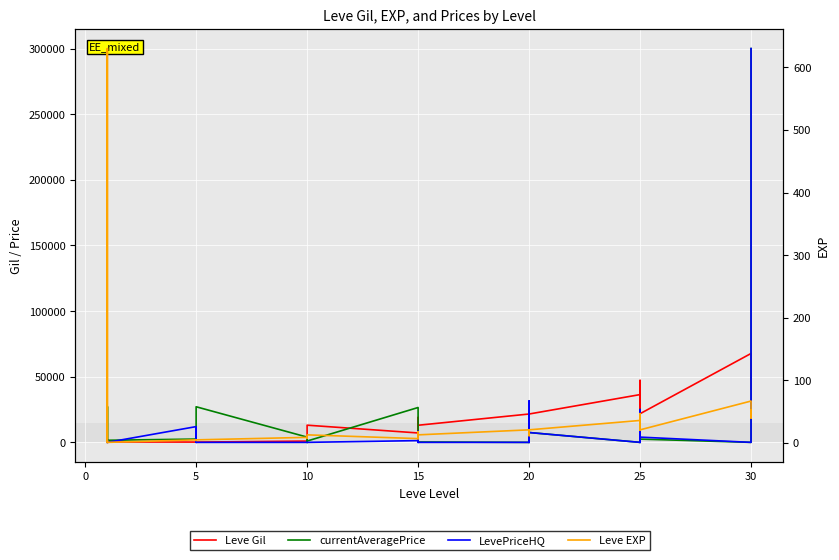

How many categories are shown in the chart?

40